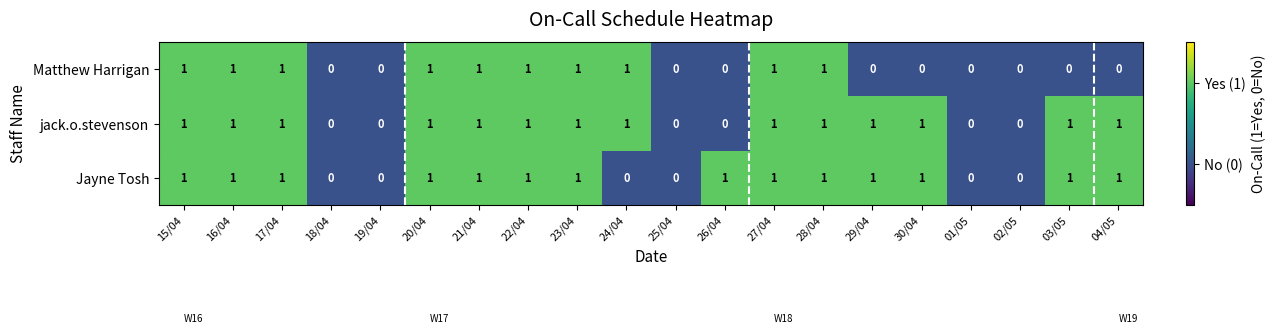

What is the sum of all Jayne Tosh values?

14